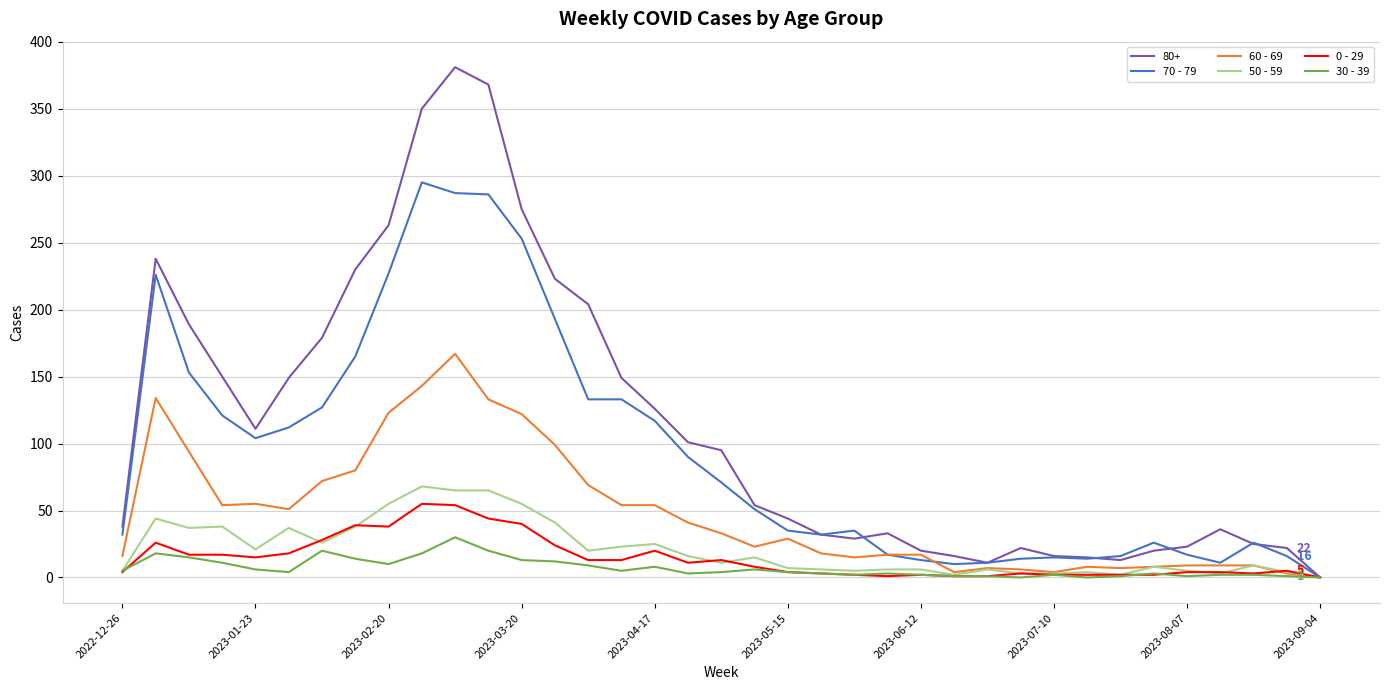

What are all the series names shown in the legend?

80+, 70 - 79, 60 - 69, 50 - 59, 0 - 29, 30 - 39